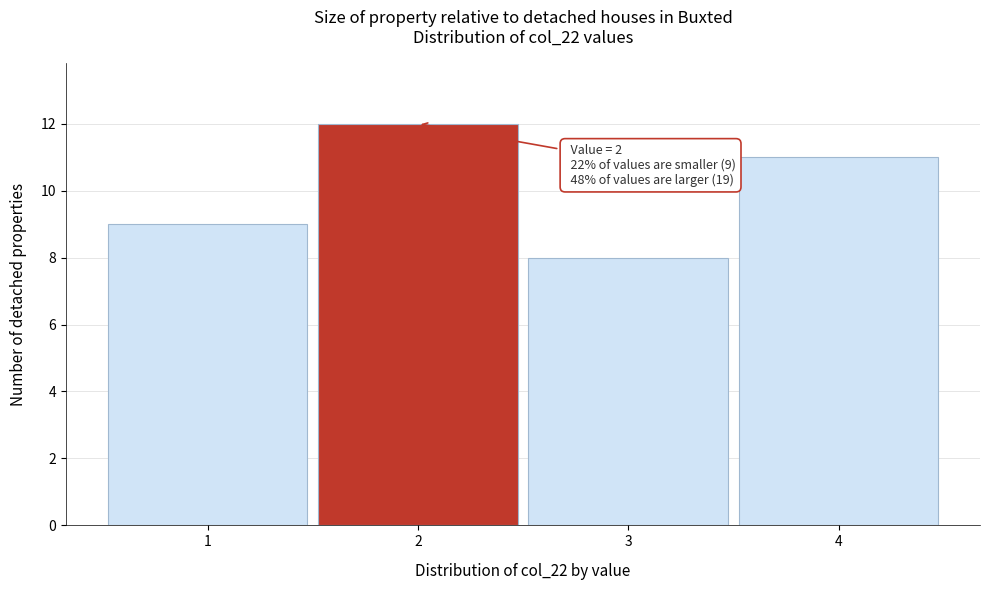

Which range on the x-axis has the tallest bar?

1.5 to 2.5